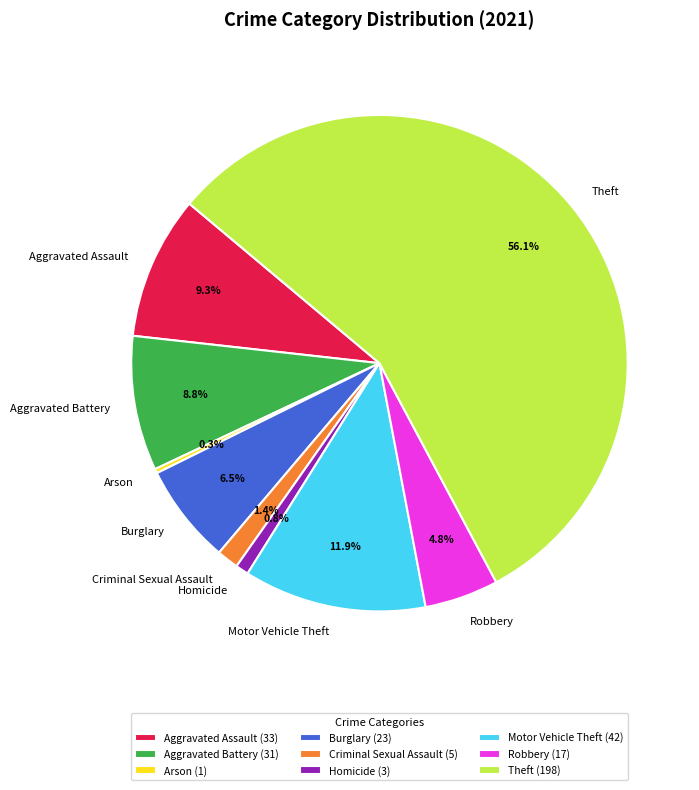

Combined, do Robbery and Aggravated Assault account for over 50%?

No